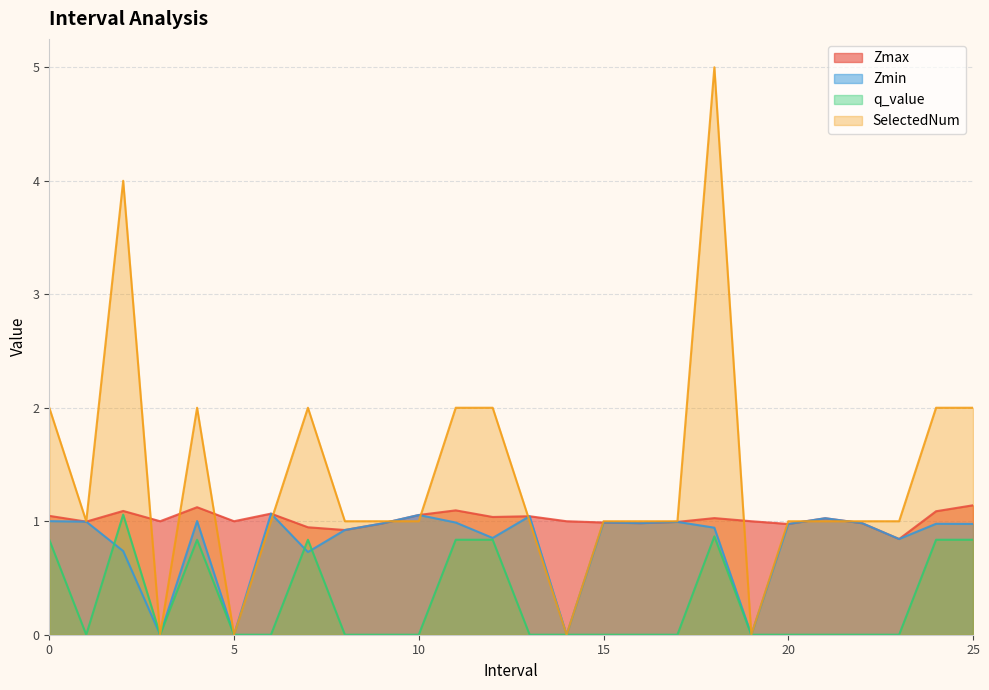

Does the chart have visible grid lines?

Yes